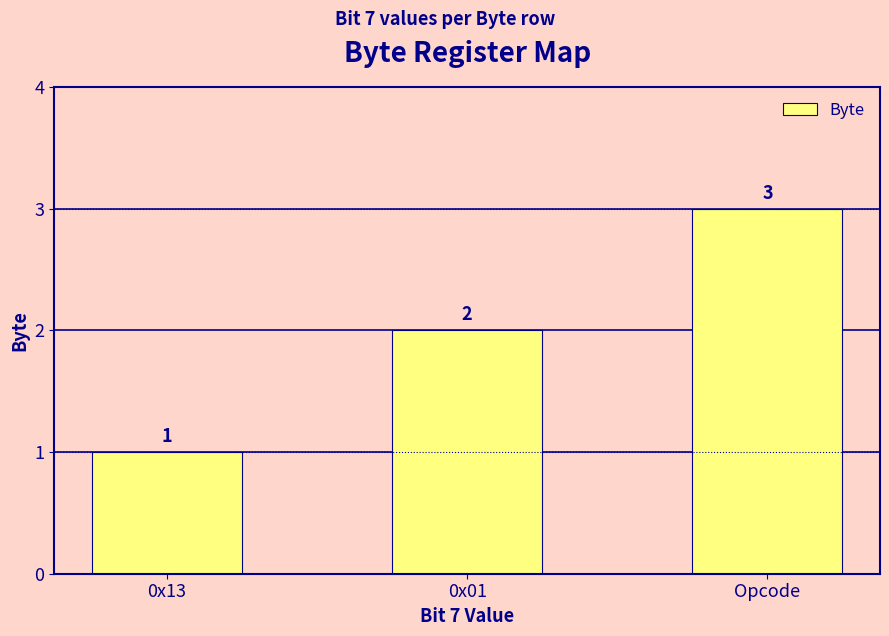

What is the difference between the maximum and minimum values?

2